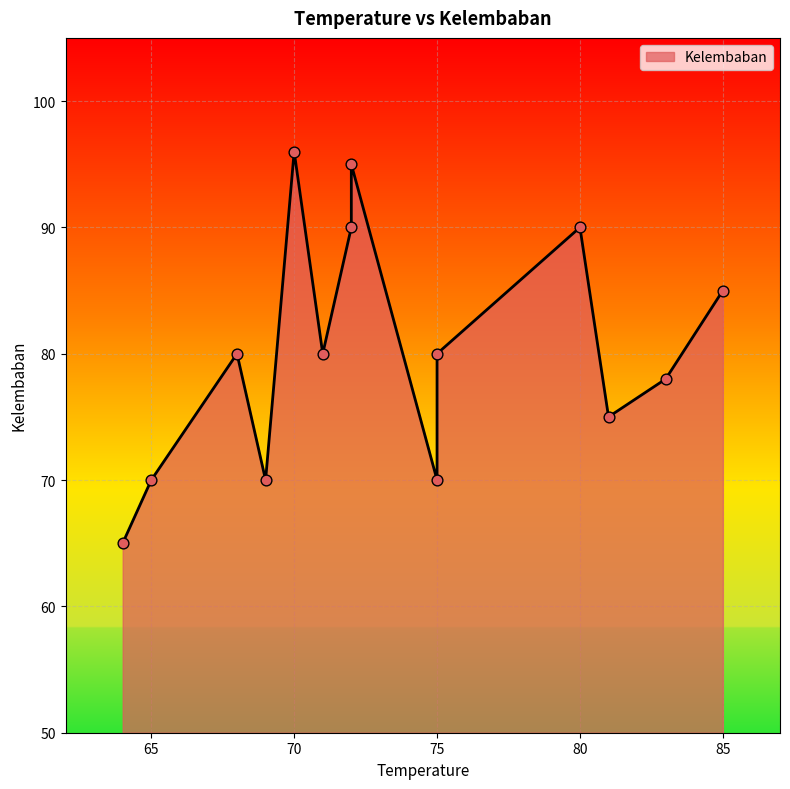

What is the change in value from 85 to 69?

-15